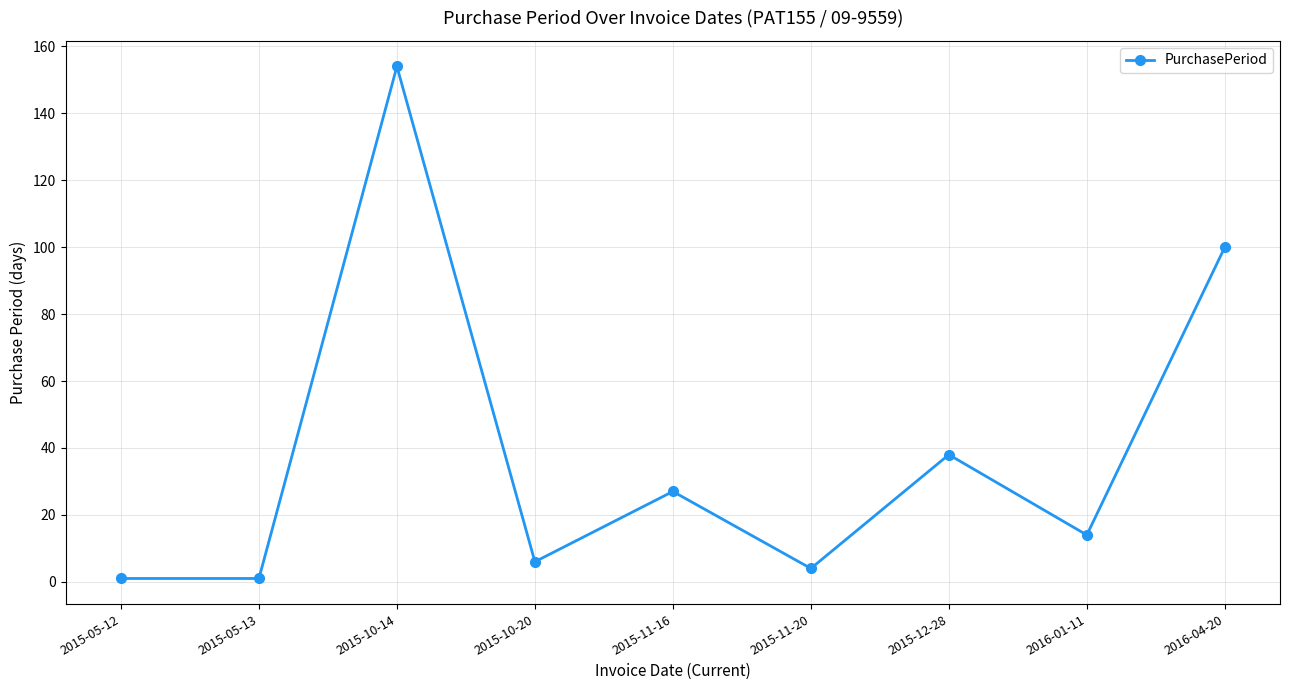

What is the minimum value shown in the chart?

1